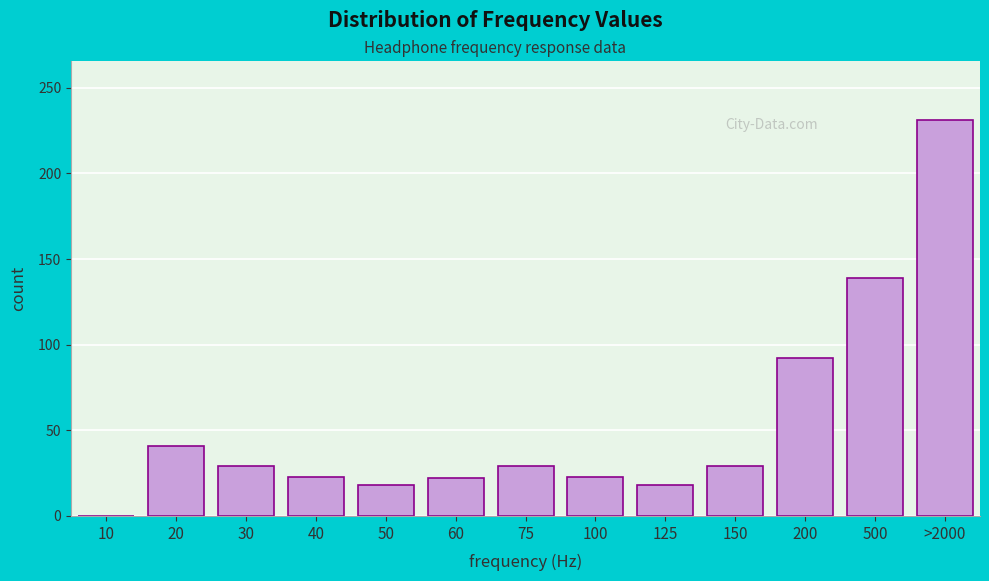

True or false: the data shows 92 at 200.

True